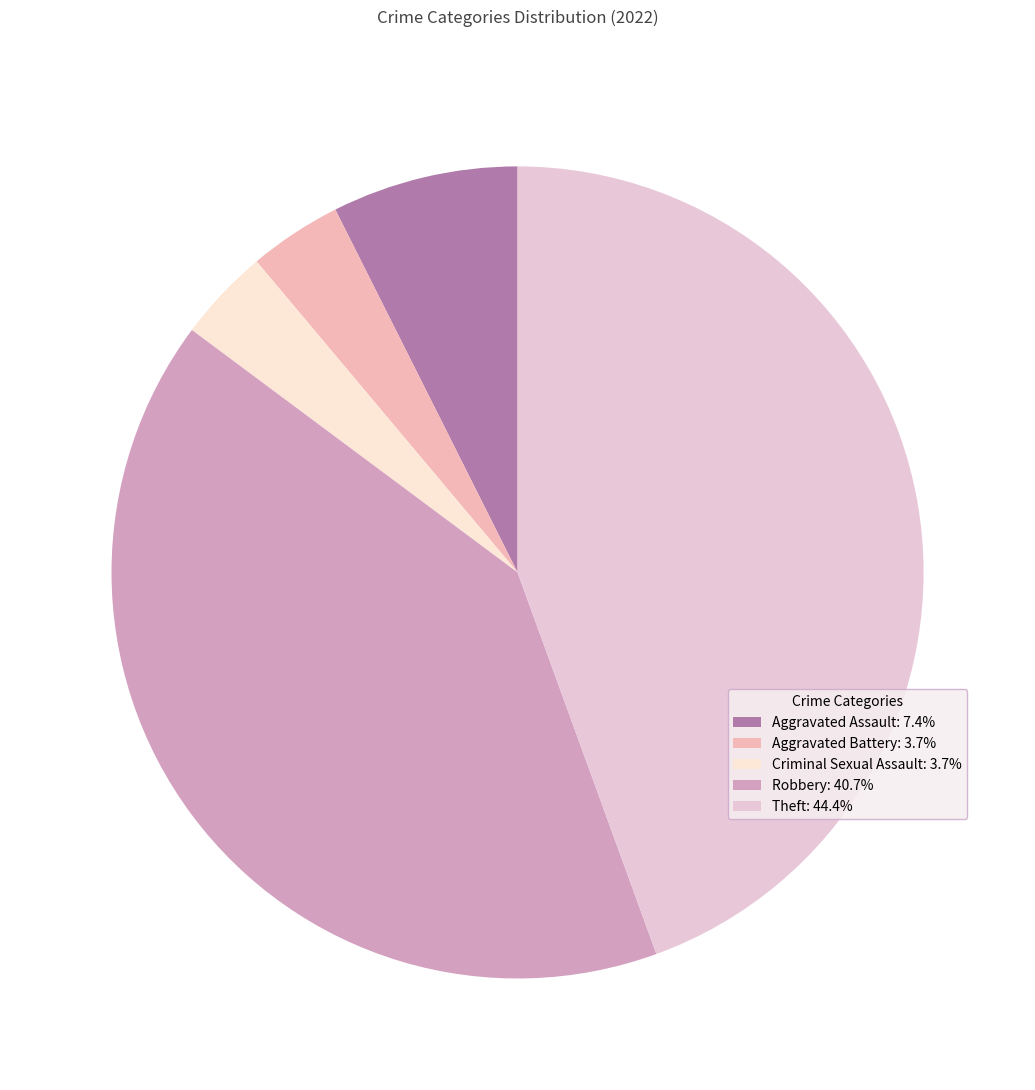

Count the number of slices in the pie.

5